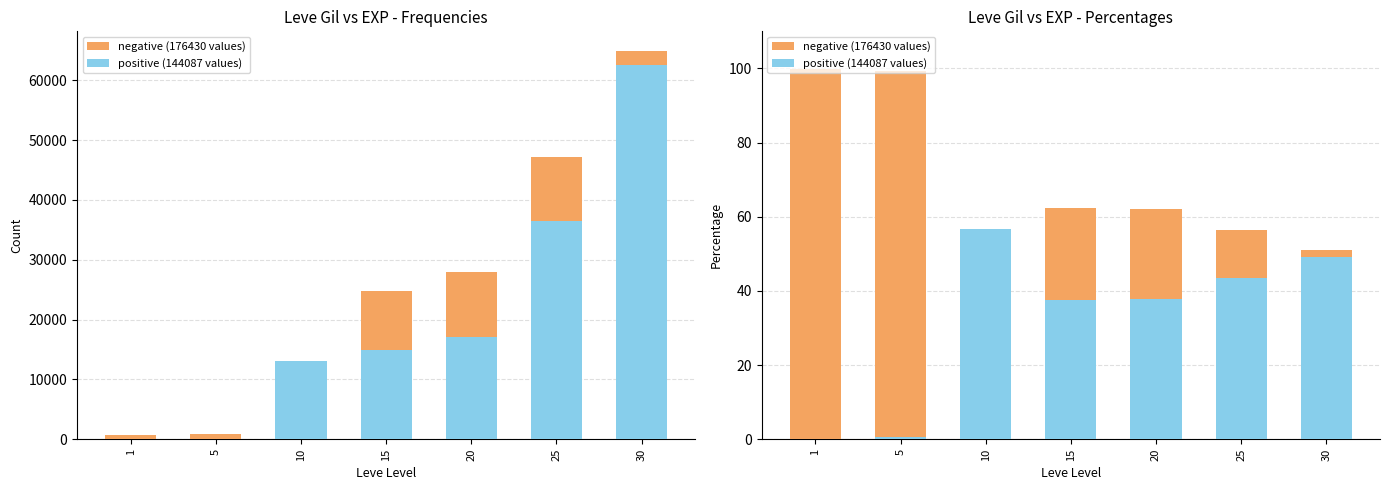

List the labels in order of negative (176430 values) value, largest first.

1, 5, 15, 20, 25, 30, 10